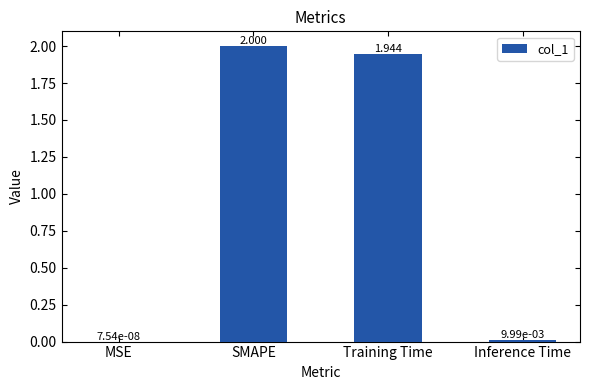

Where is the data nearest to the value 1?

Training Time